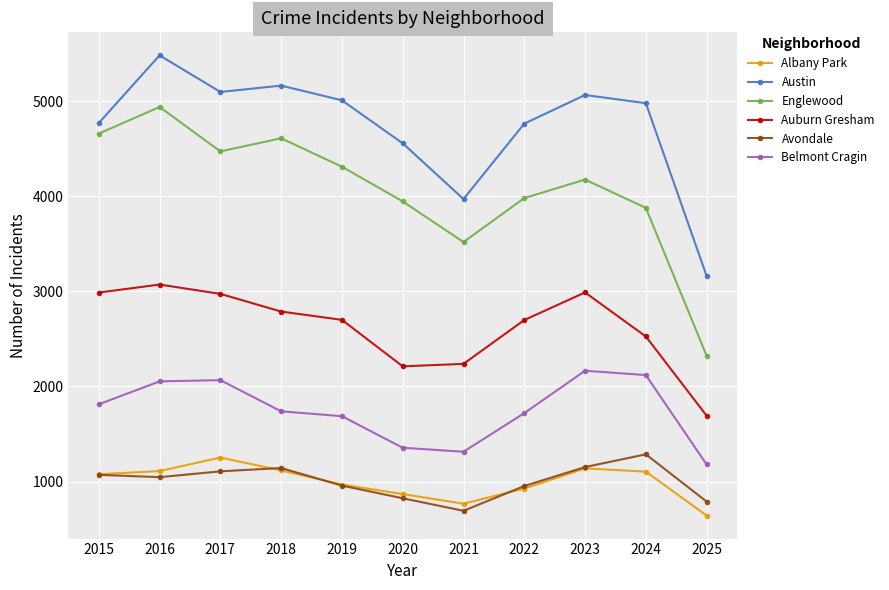

True or false: Belmont Cragin and Englewood cross at least once.

False